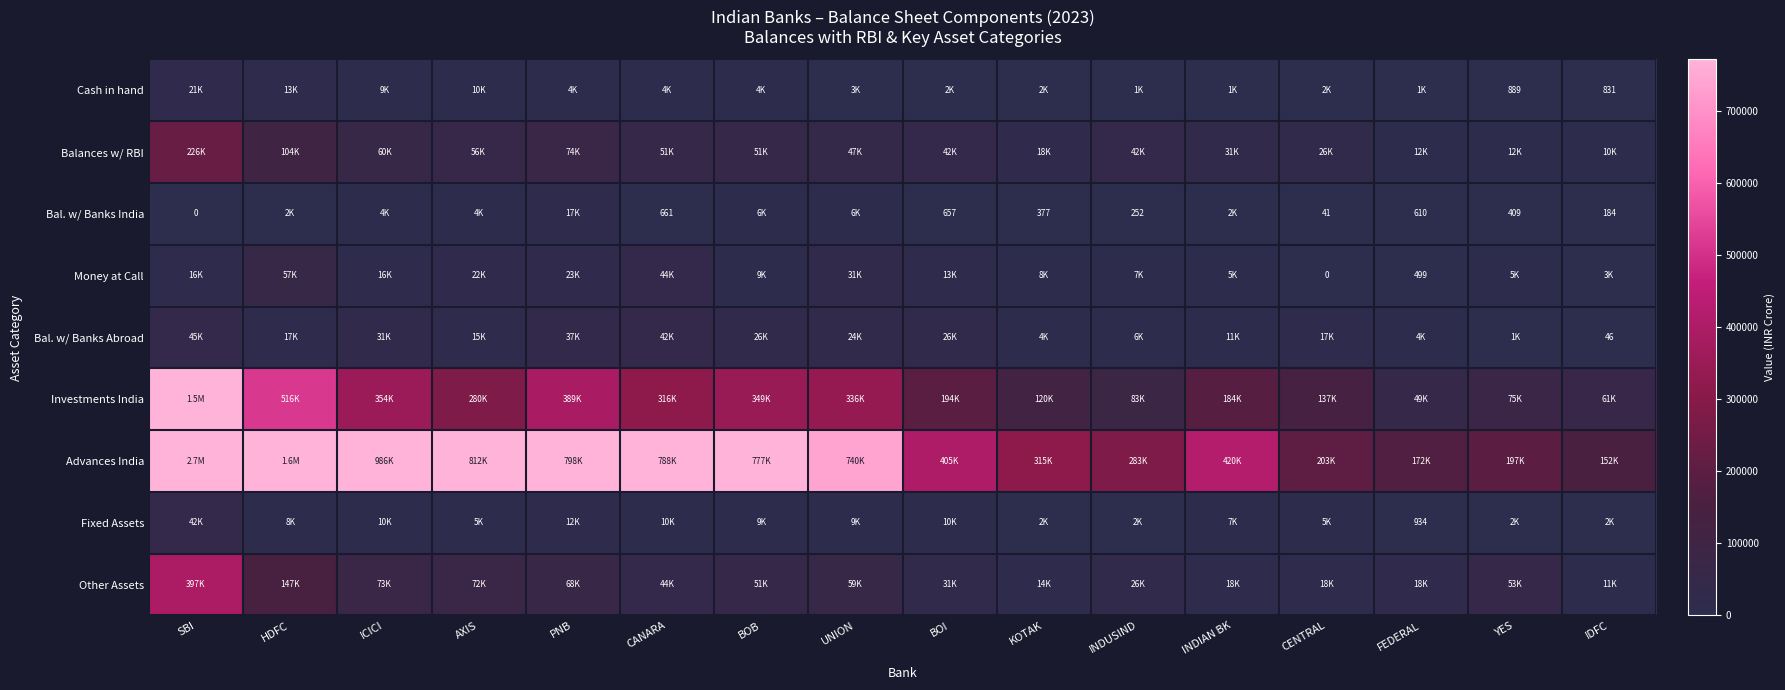

What is the maximum value shown in the chart?

2708472.6